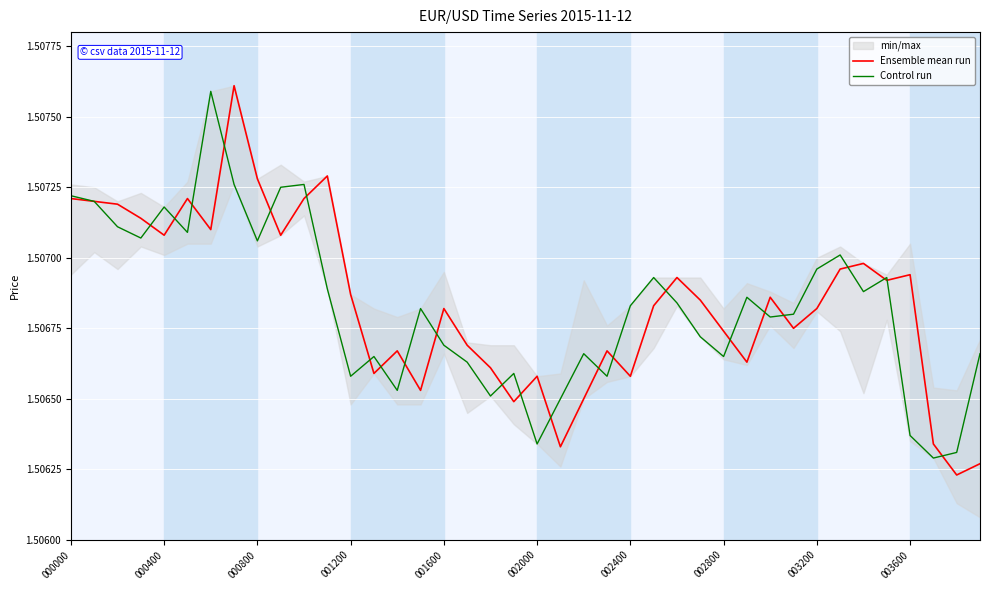

In Control run, how many points are higher than both neighbors (excluding endpoints)?

11